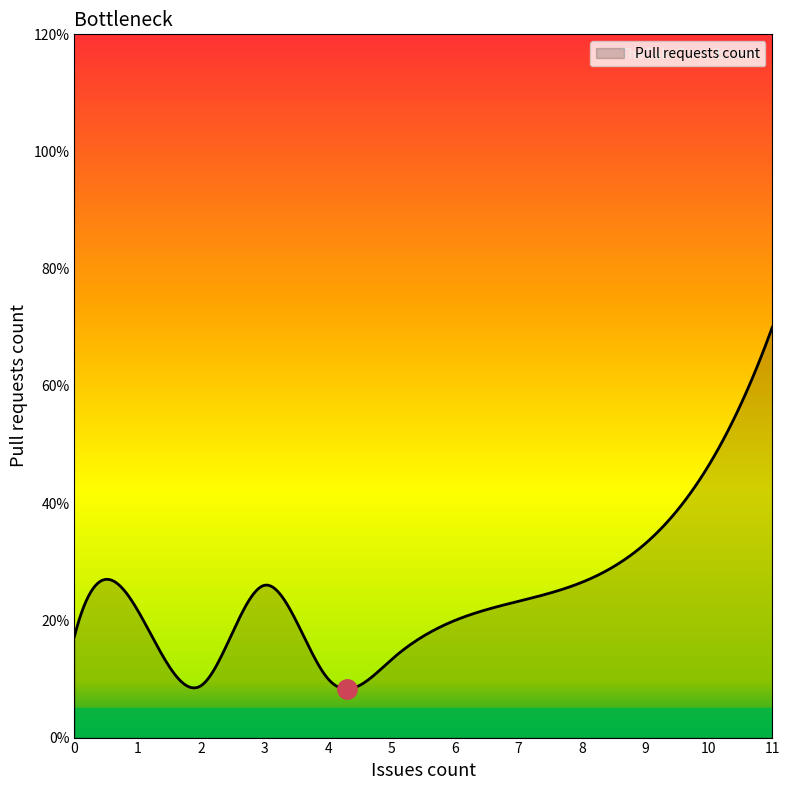

Which label corresponds to the smallest value in the chart?

2